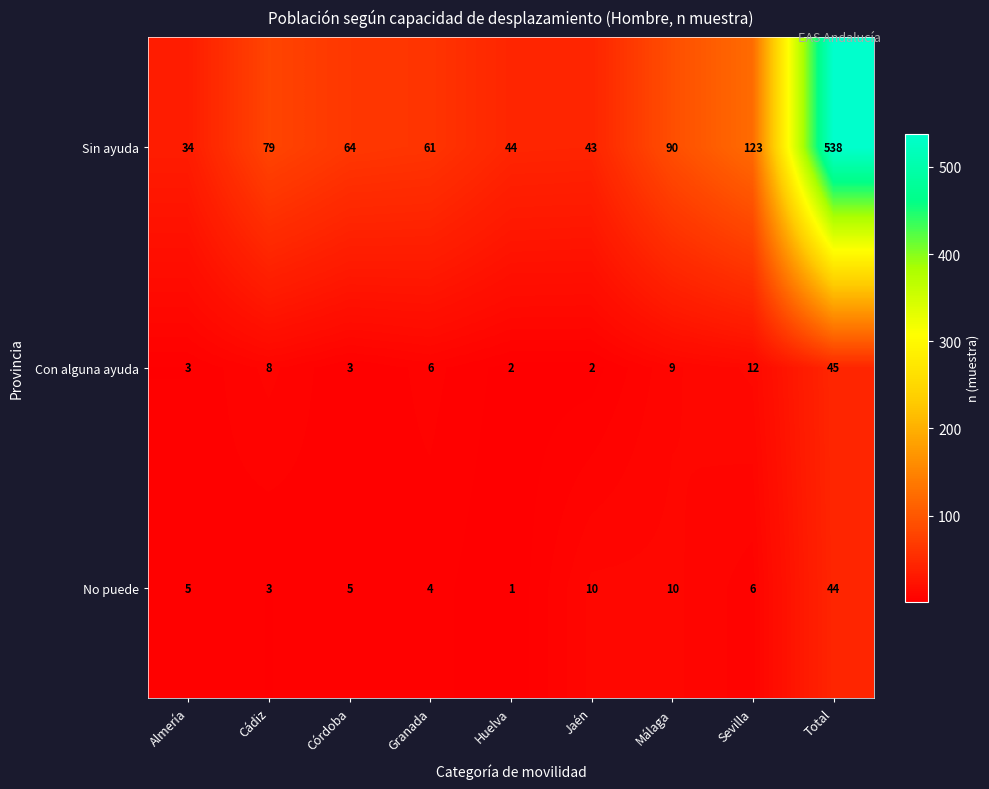

At Almería, list the series in order from largest to smallest.

Sin ayuda, No puede, Con alguna ayuda